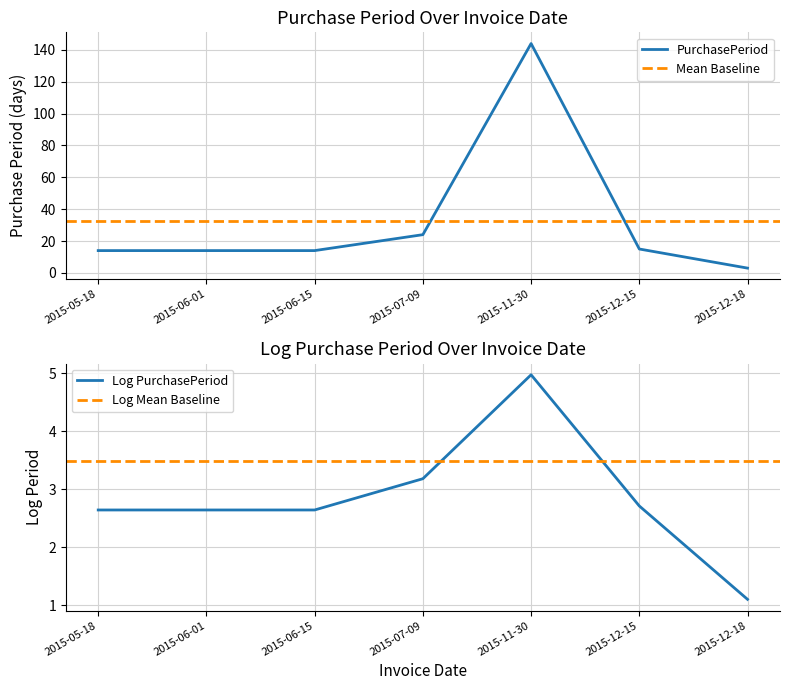

Reading left to right, transcribe all the data shown in this chart.

2015-05-18=14	2015-06-01=14	2015-06-15=14	2015-07-09=24	2015-11-30=144	2015-12-15=15	2015-12-18=3